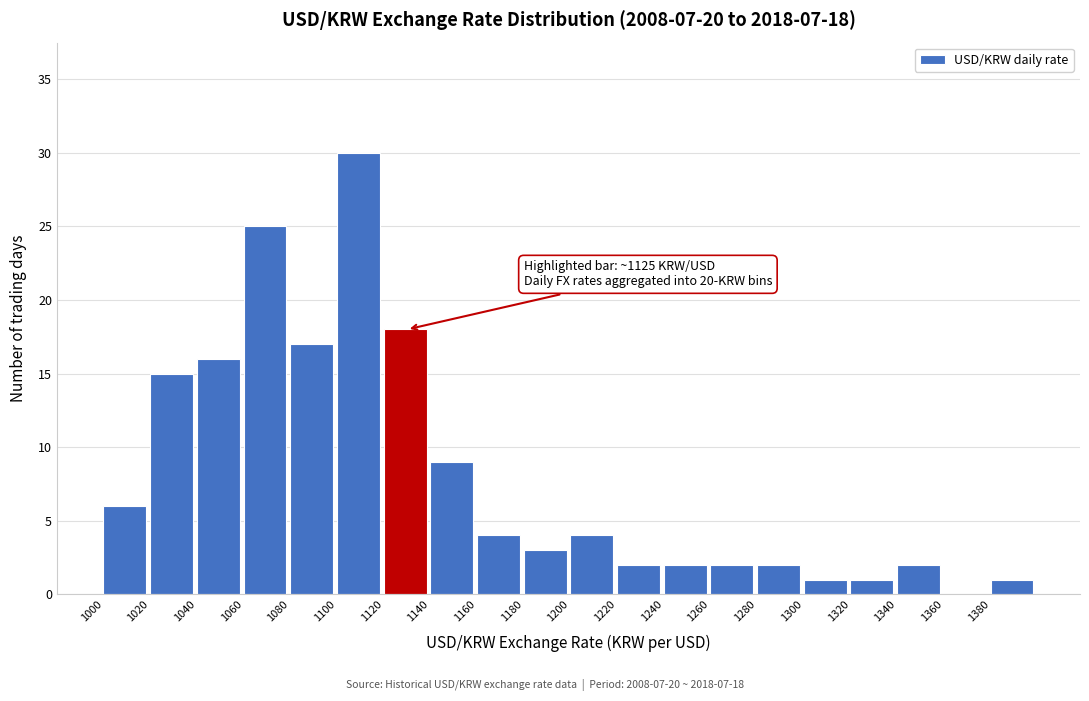

Over which range of the x-axis is the bar tallest?

1100 to 1120